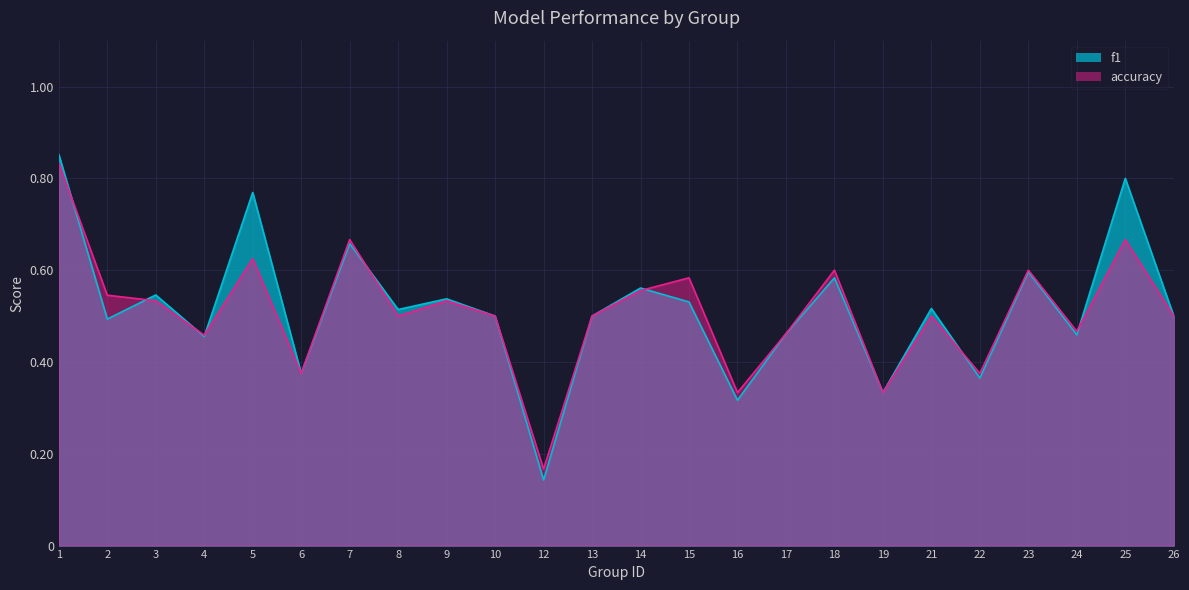

Which has a higher value, 12 or 10?

10